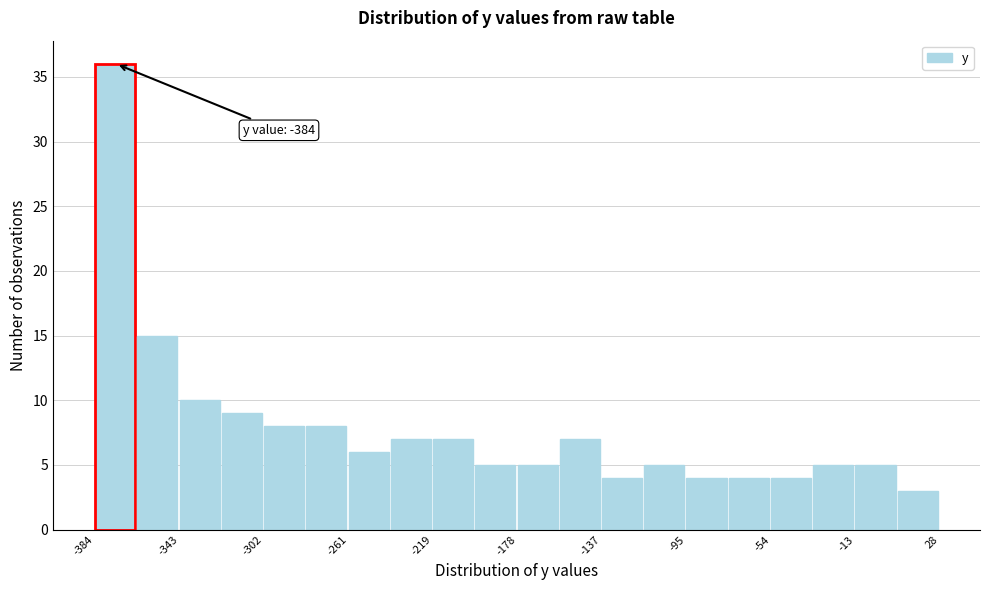

Over which range of the x-axis is the bar tallest?

-385 to -365